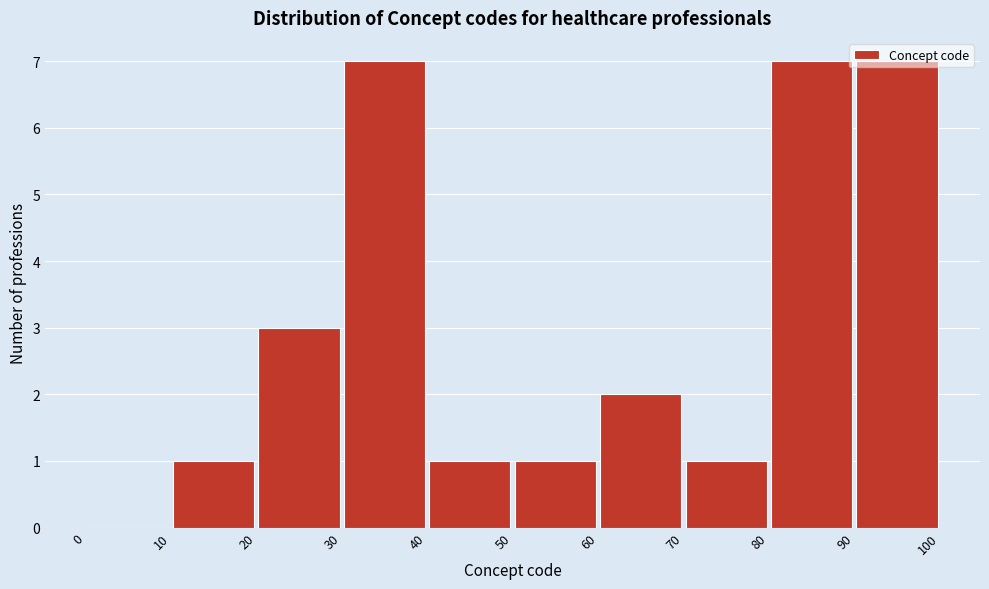

Reading left to right, transcribe this chart: for each bar, give the range it covers on the x-axis and its height. The values are not printed on the chart, so give them approximately, as read against the axis.

0 to 10: 0
10 to 20: 1
20 to 30: 3
30 to 40: 7
40 to 50: 1
50 to 60: 1
60 to 70: 2
70 to 80: 1
80 to 90: 7
90 to 100: 7